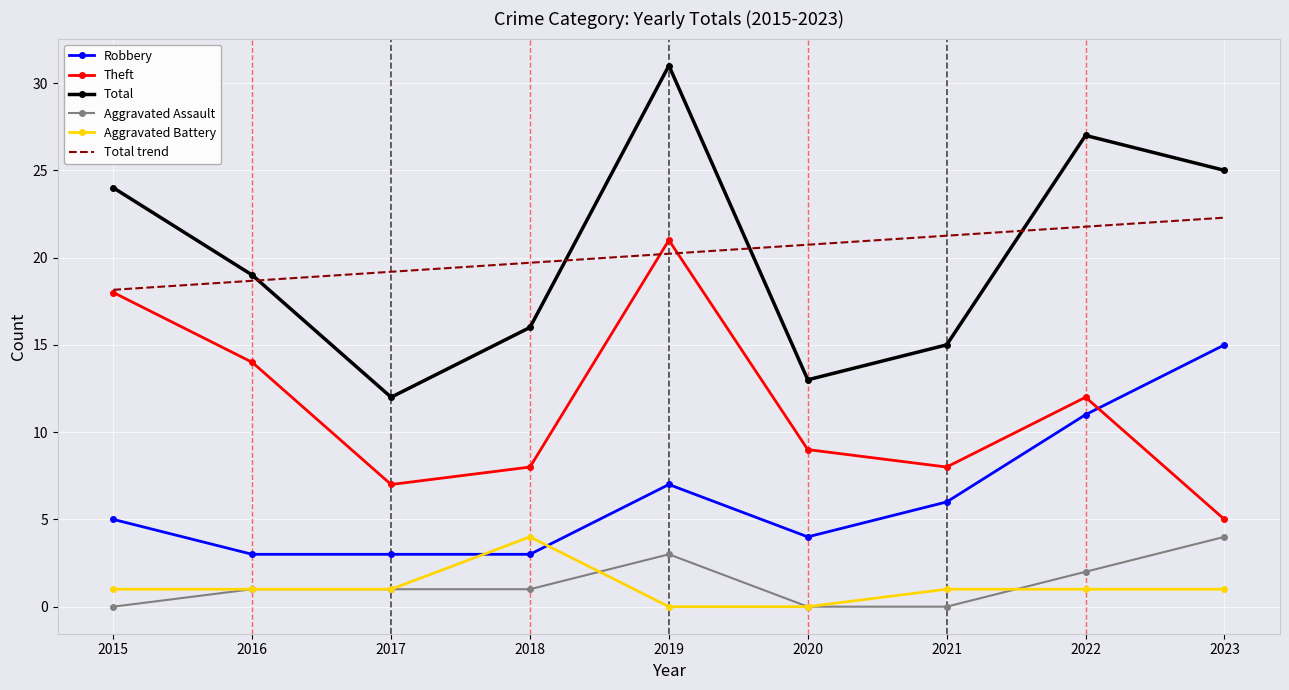

Which series has the widest spread of values?

Total